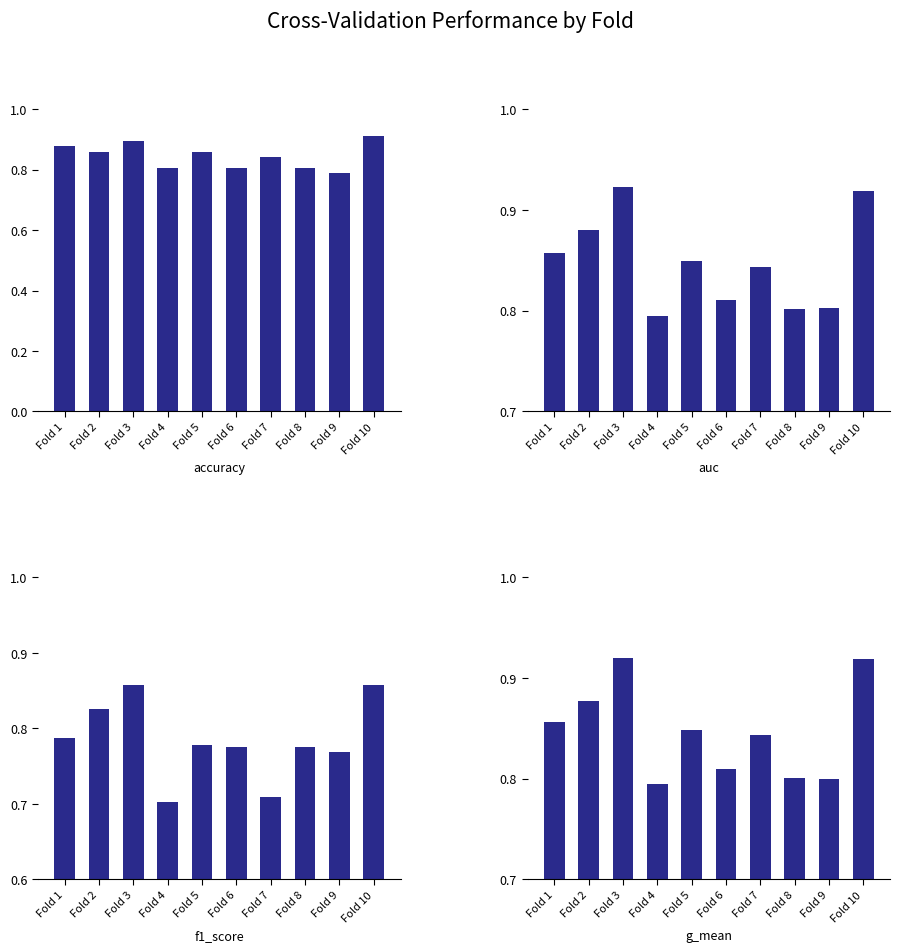

What is the difference between the maximum and second lowest values in the auc series?

0.1